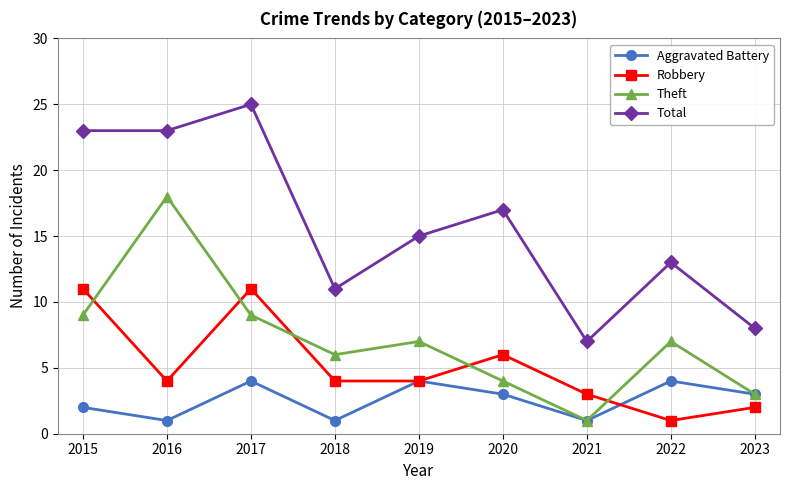

Where does the Theft series first go above 7?

2015